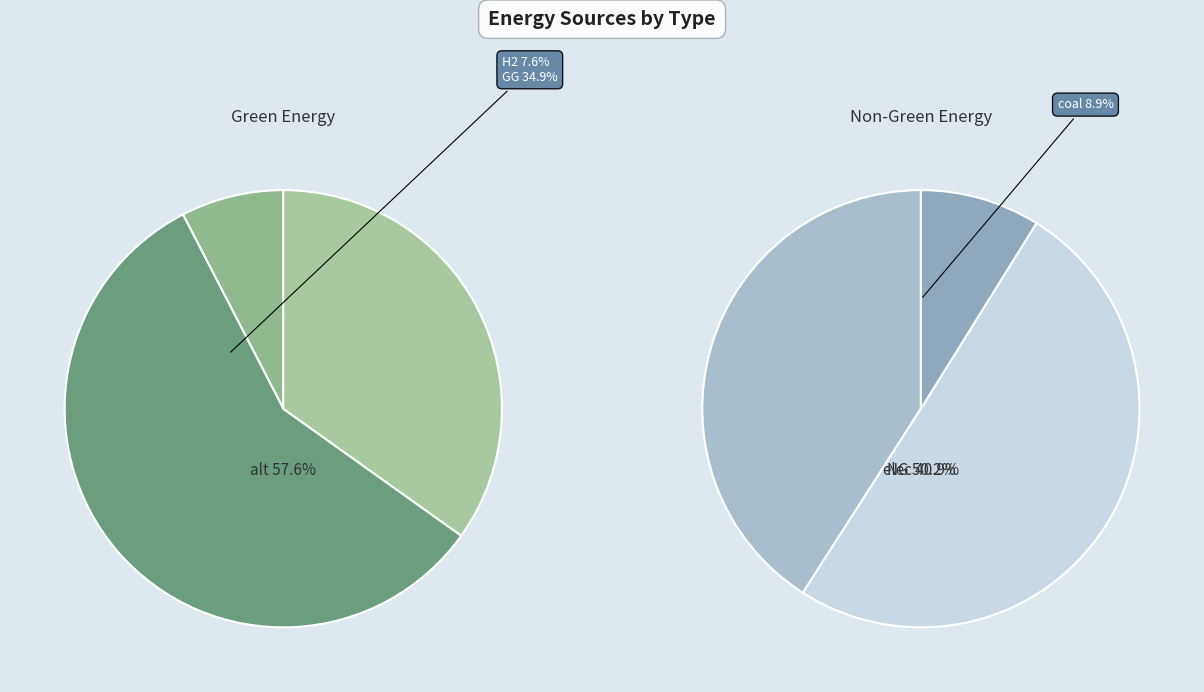

How much of the chart is everything except GG?

65.1%